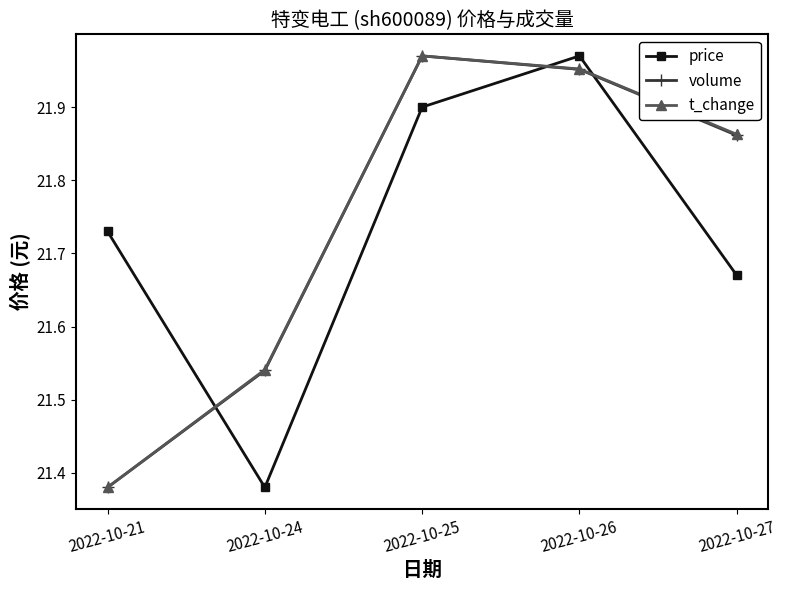

What is the sum of the volume values at 2022-10-27 and 2022-10-26?

43.8